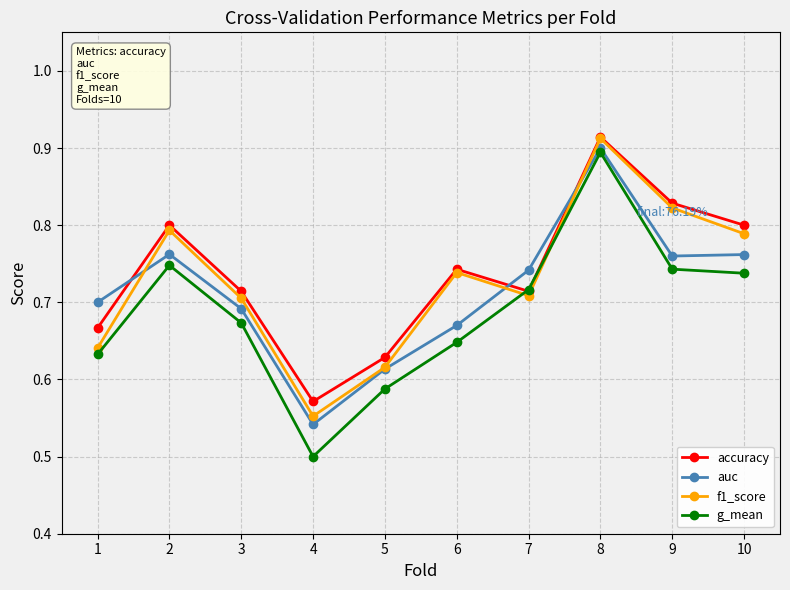

Which series has the widest spread of values?

g_mean